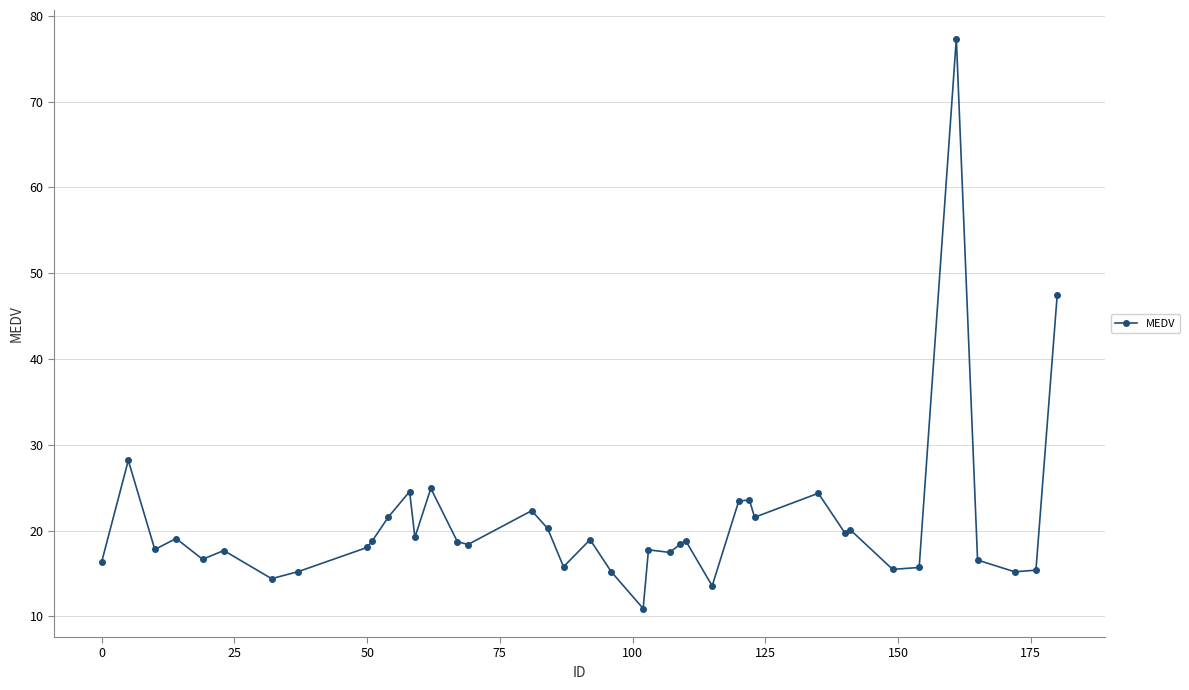

What is the value of the 9th point from the left?

18.0